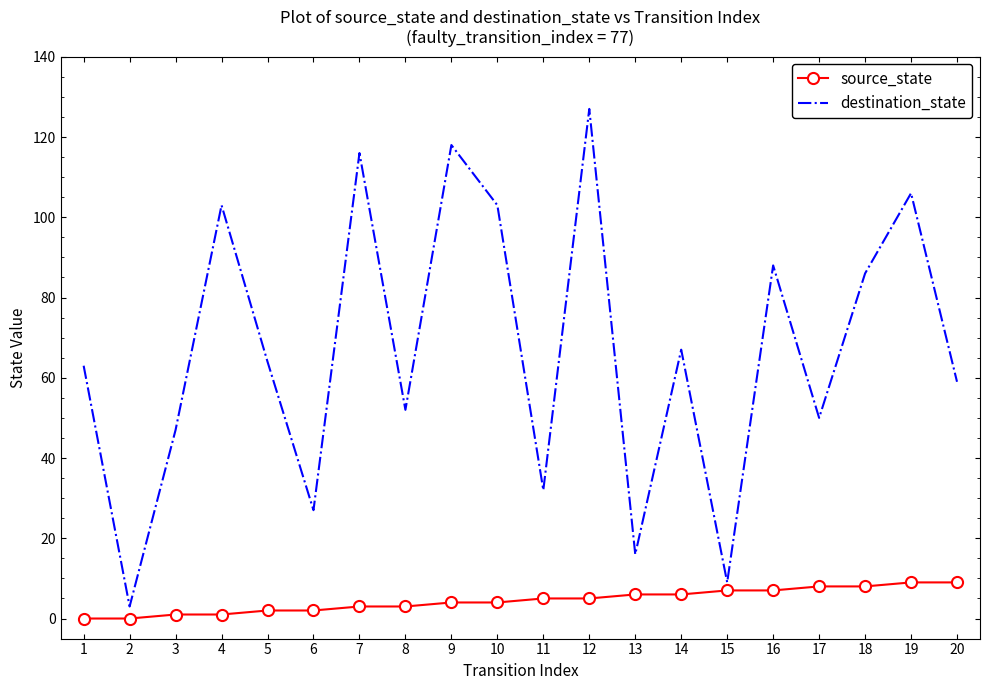

Rank the series at 6 from lowest to highest value.

source_state, destination_state